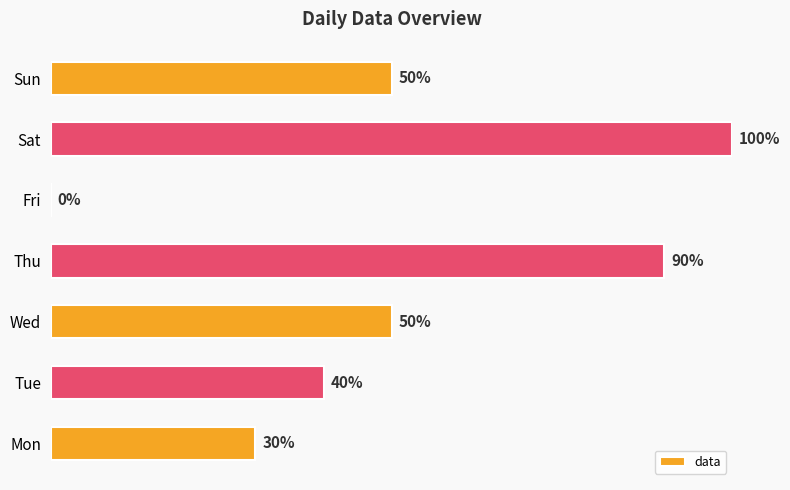

What is the average value?

0.5